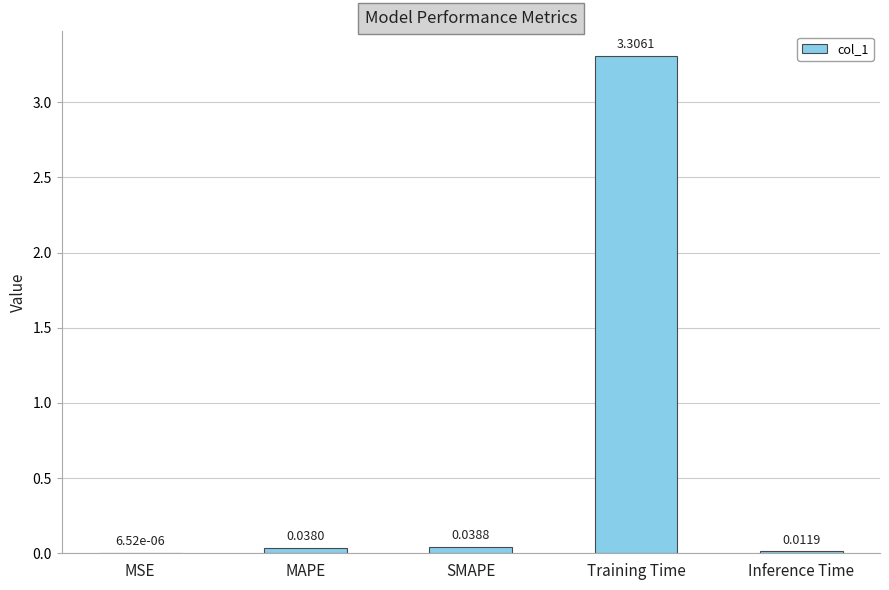

At which label is the value closest to 1?

SMAPE